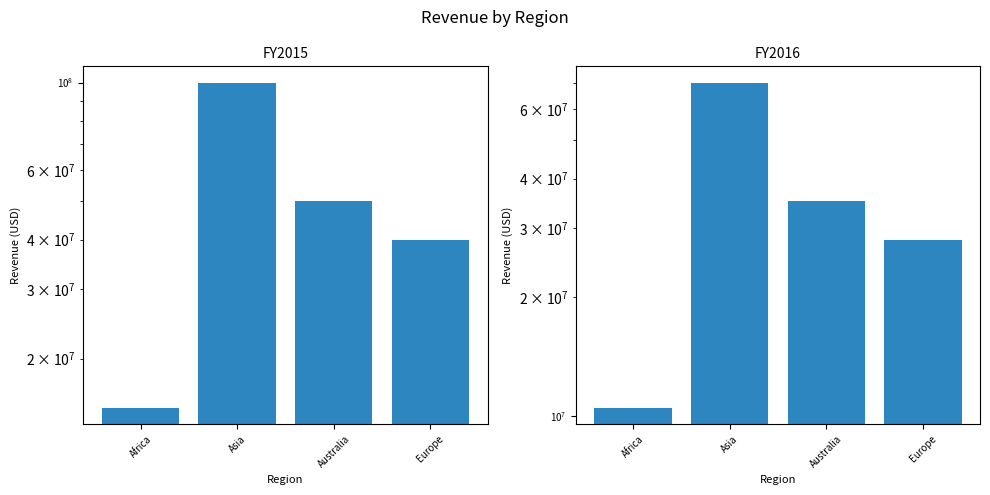

How many data points in FY2016 are less than 35000000?

2